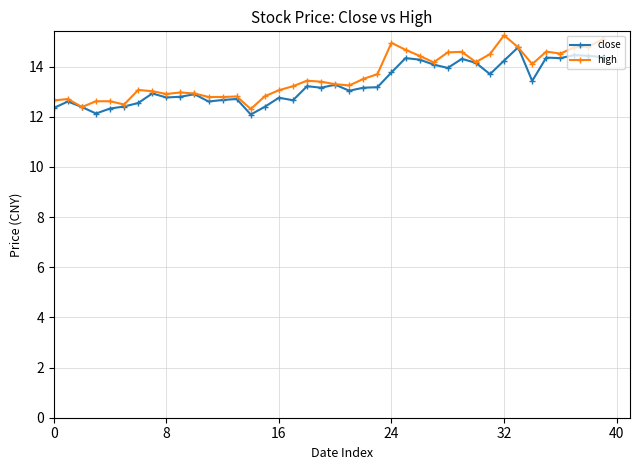

What is the lowest value of the high series?

12.3